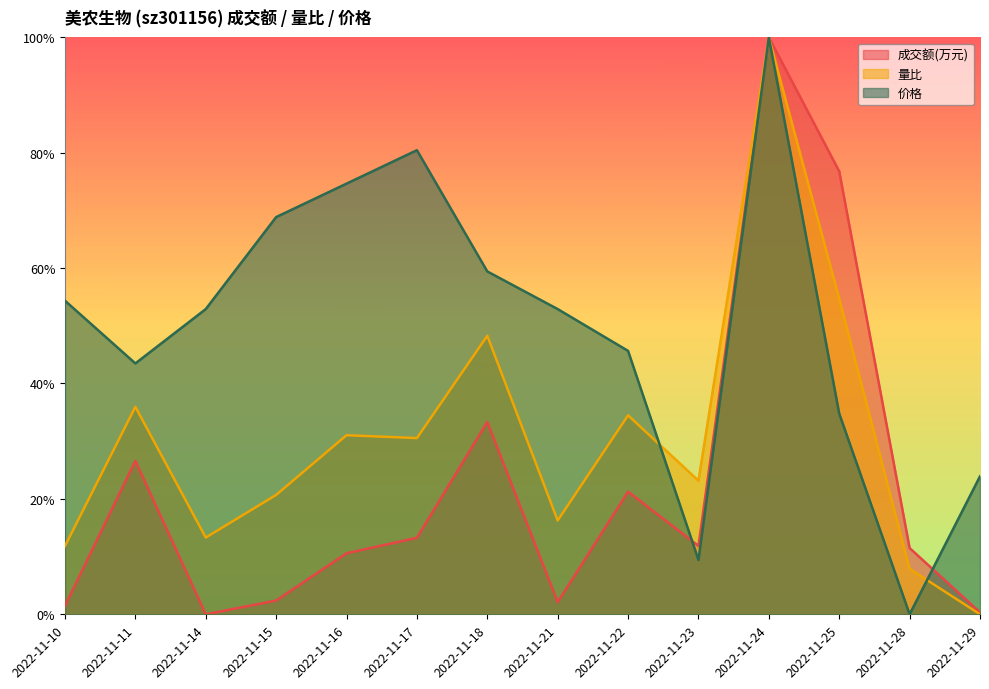

What is the value of the 成交额(万元) point at the 5th from the left?

0.1